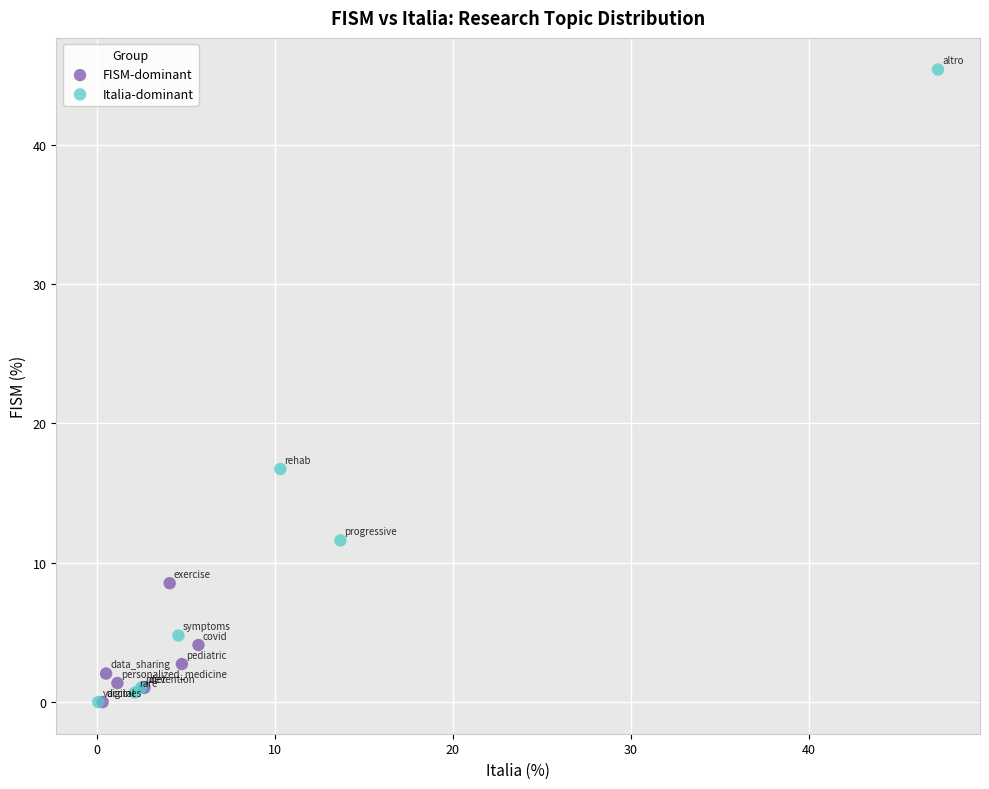

What are all the series names shown in the legend?

FISM-dominant, Italia-dominant